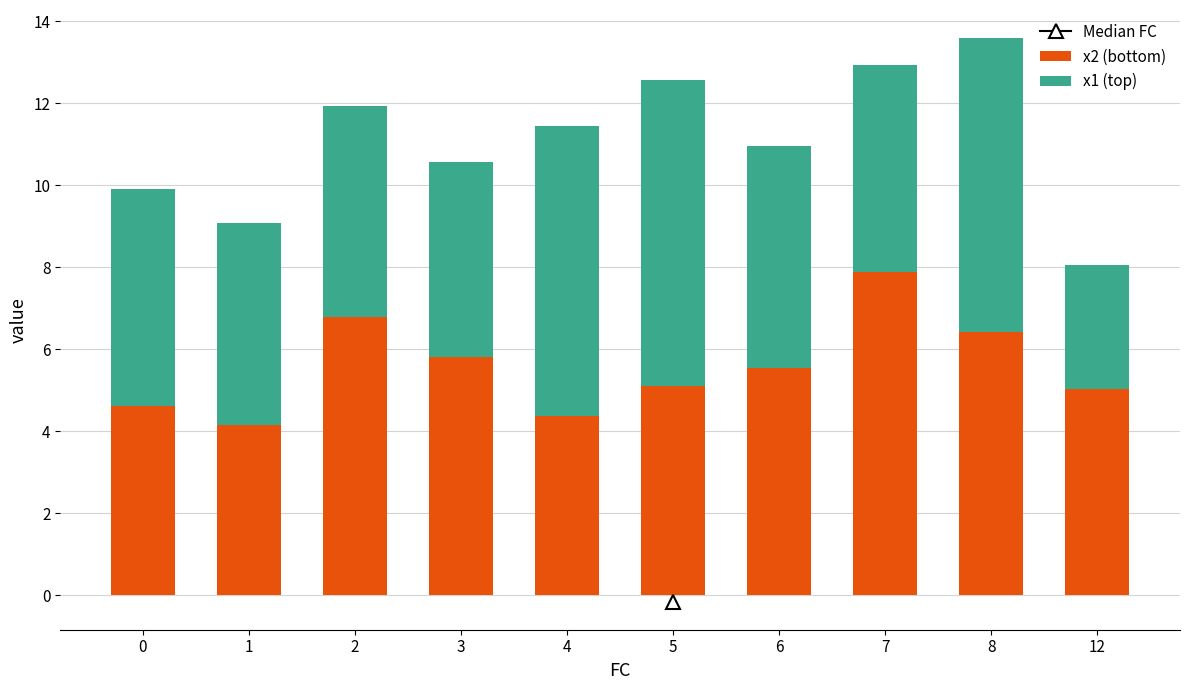

What is the approximate value of x2 (bottom) at 1?

4.1